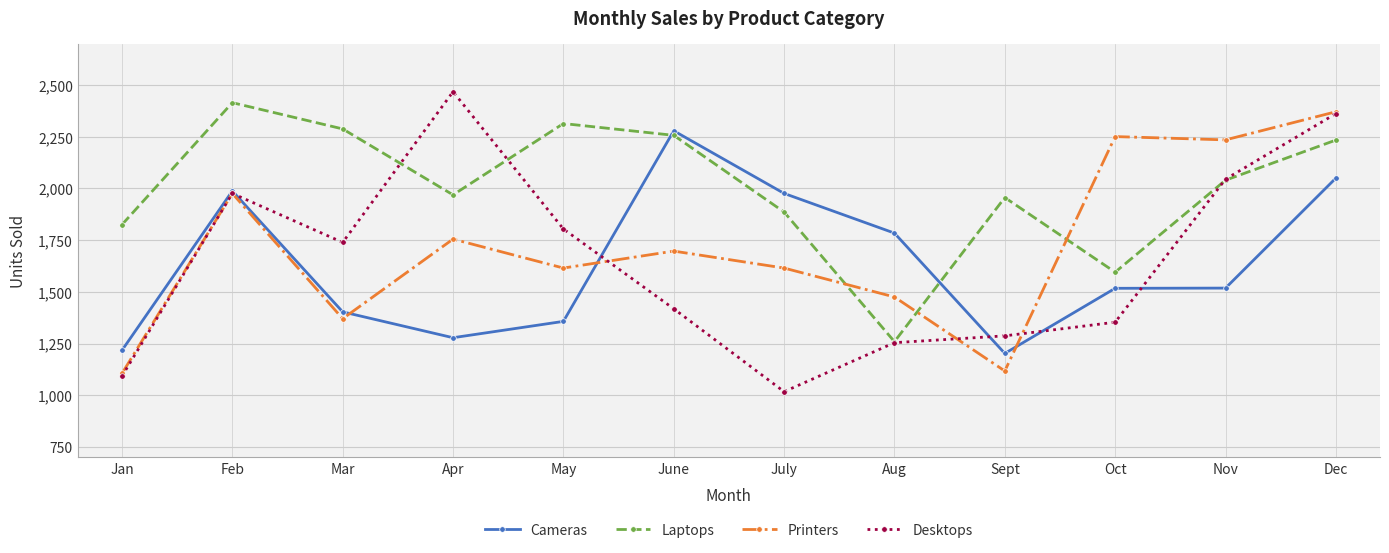

At which category is the sum across all series the highest?

Dec